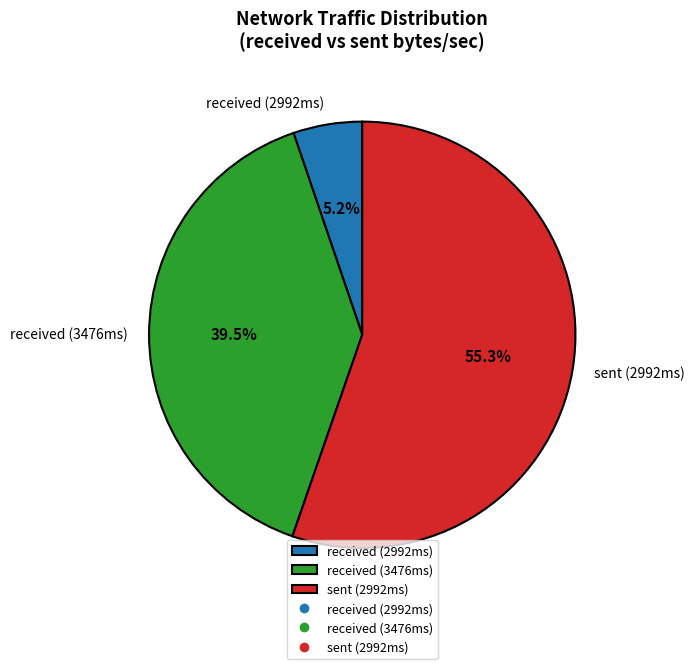

Does received (3476ms) account for over 50% of the chart?

No